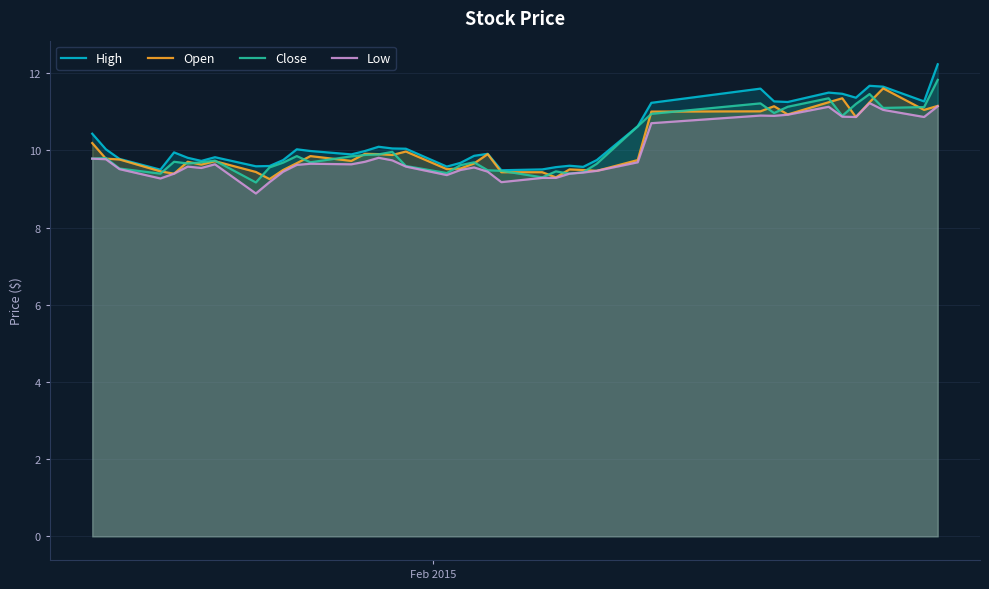

What is the highest value of the Close series?

11.8